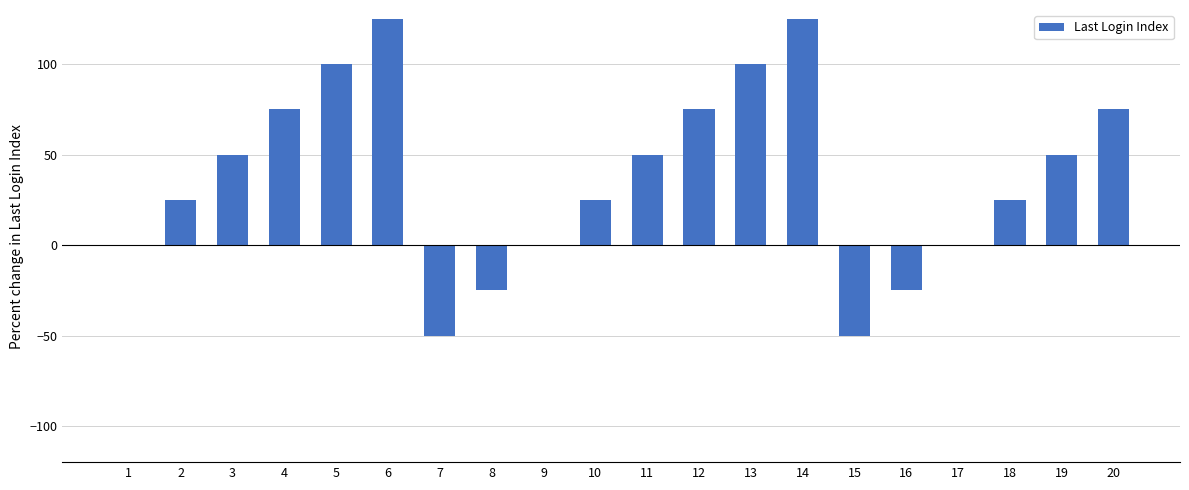

Which has a higher value, 16 or 5?

5